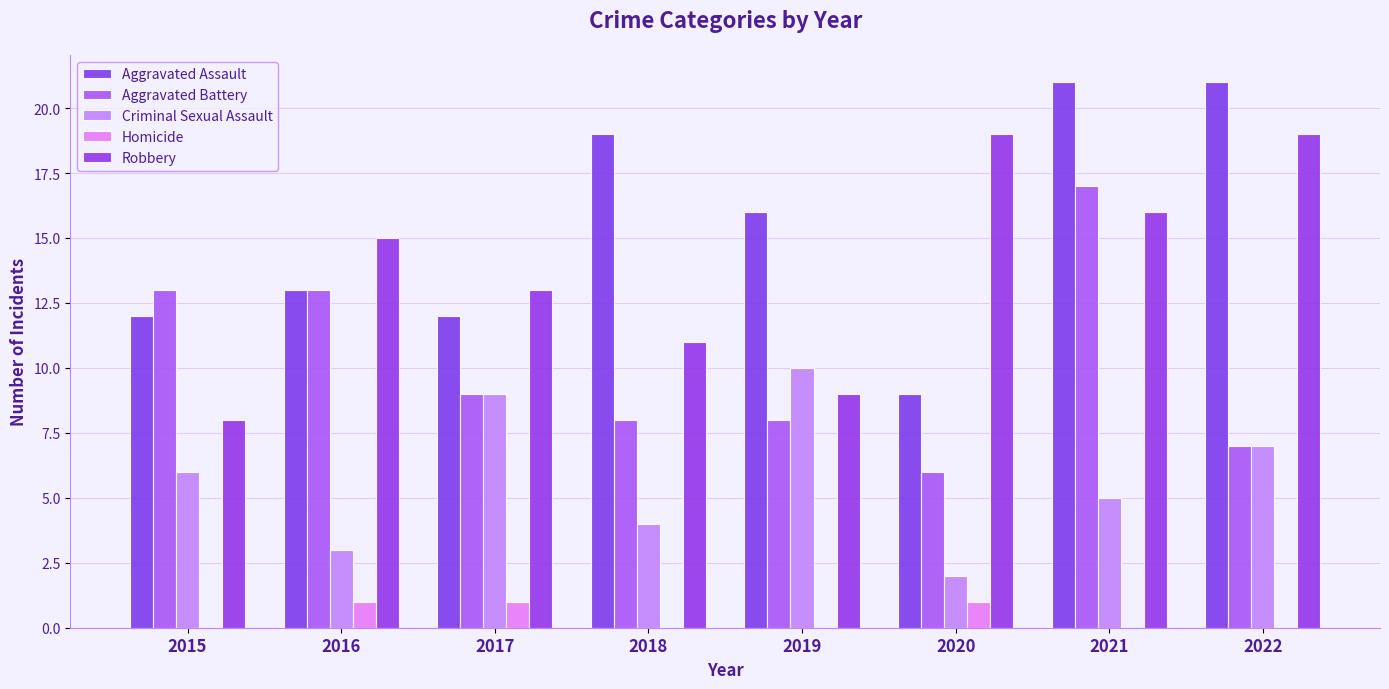

How many categories are shown in the chart?

8